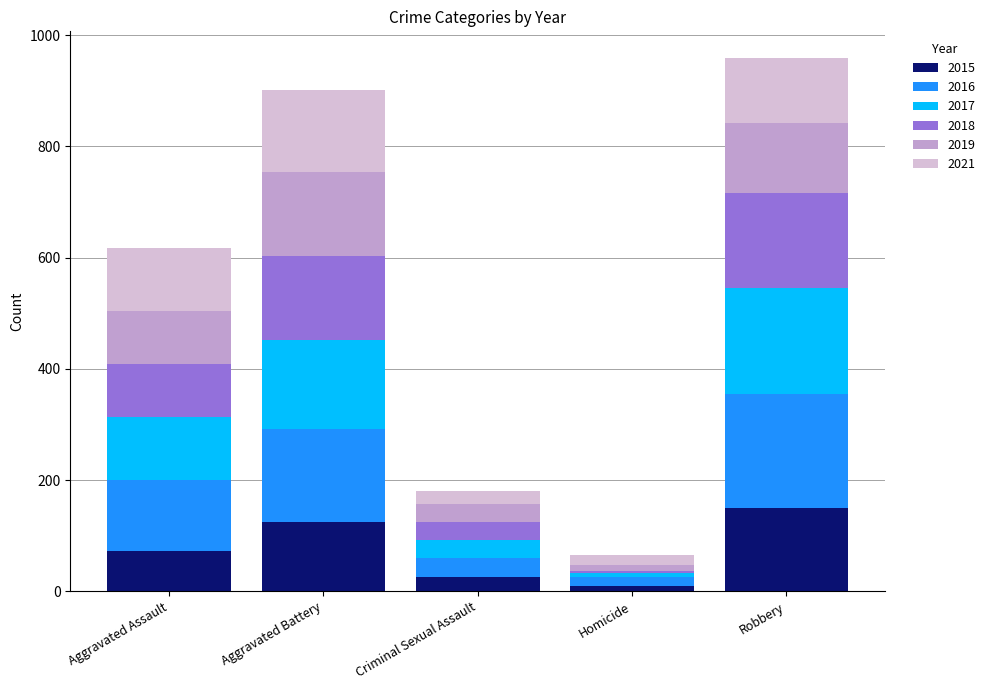

What is the maximum value for 2015?

150